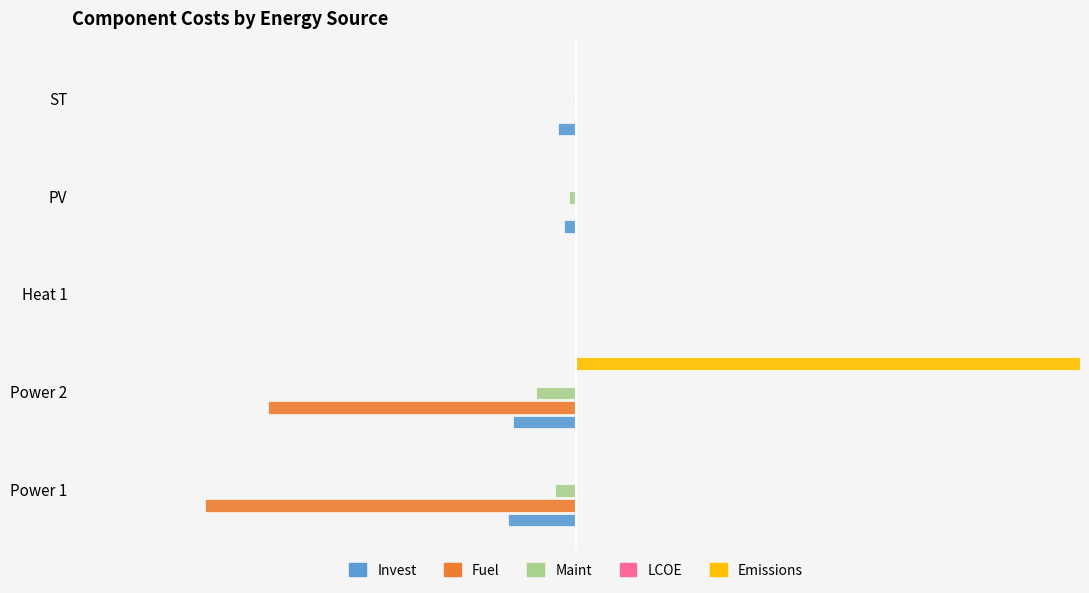

Are the bars grouped side by side (vs. stacked)?

Yes